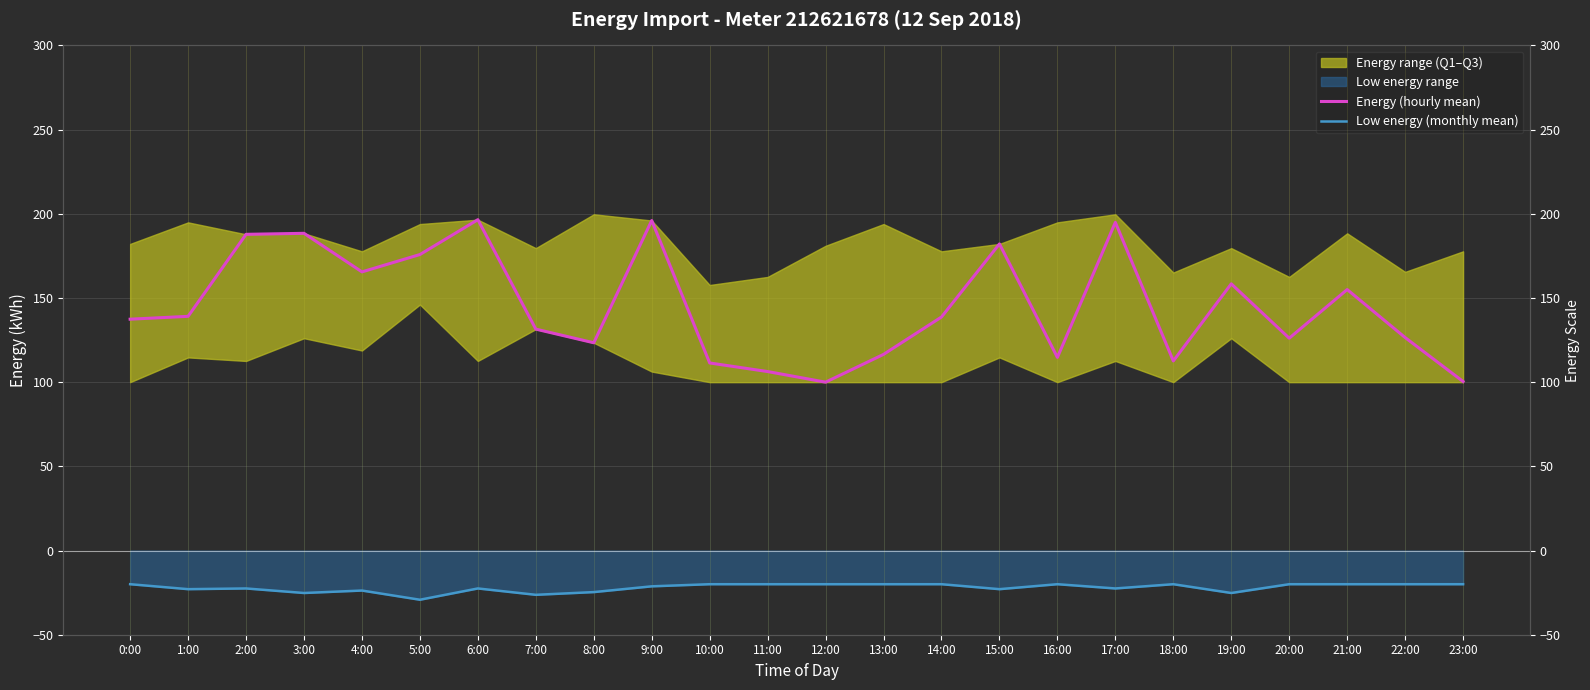

True or false: Energy (hourly mean) and Low energy (monthly mean) cross at least once.

False